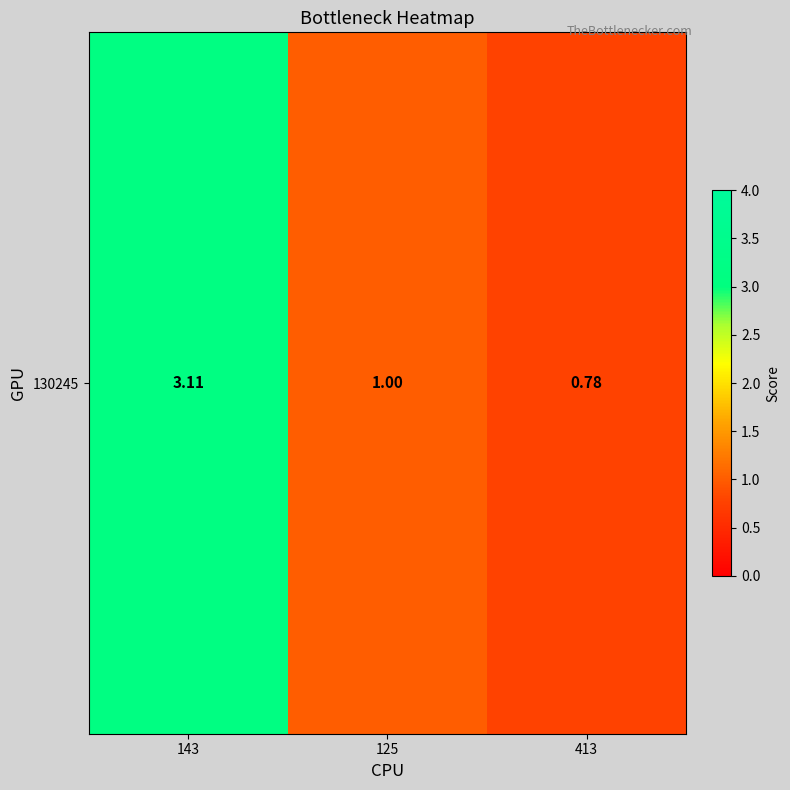

Rank the categories by value from lowest to highest.

413, 125, 143